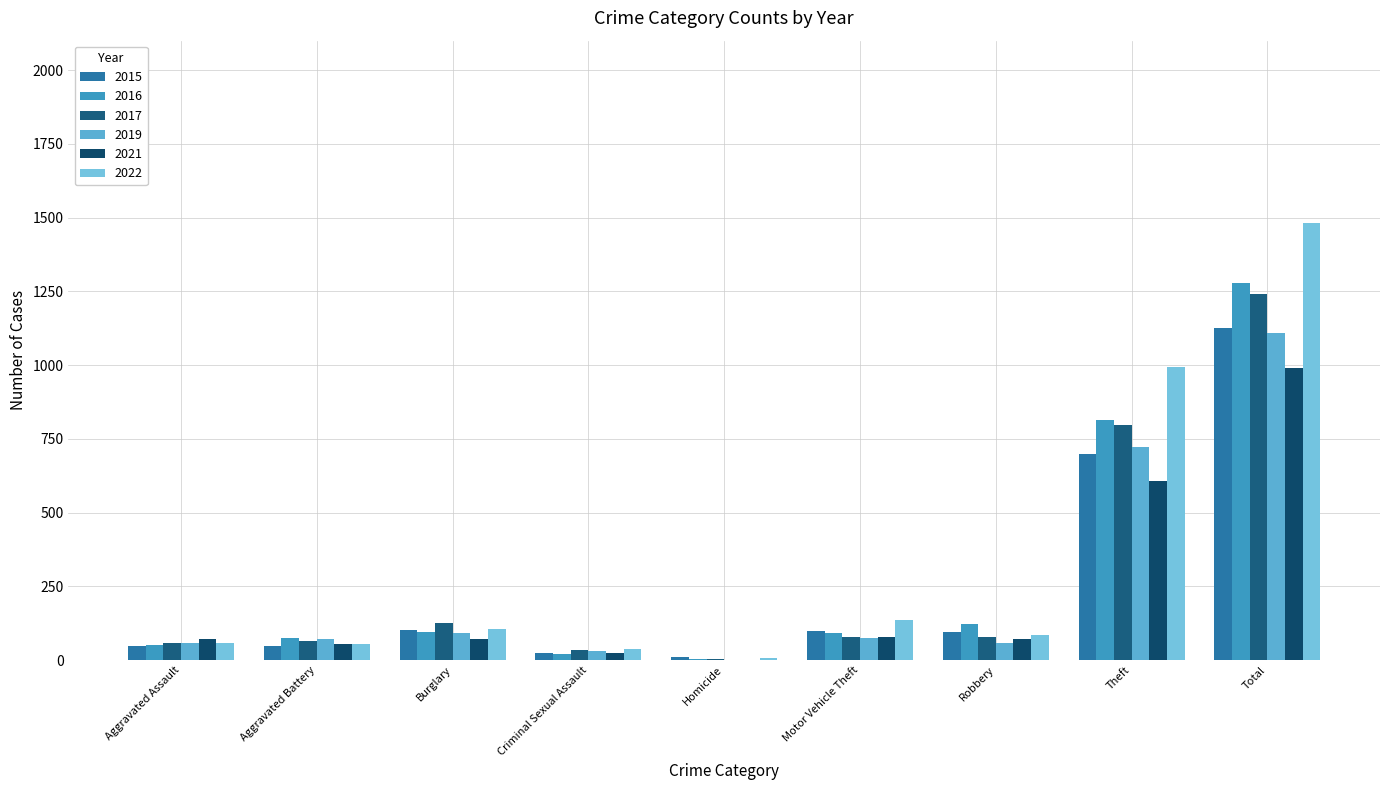

Count the number of categories in the chart.

9